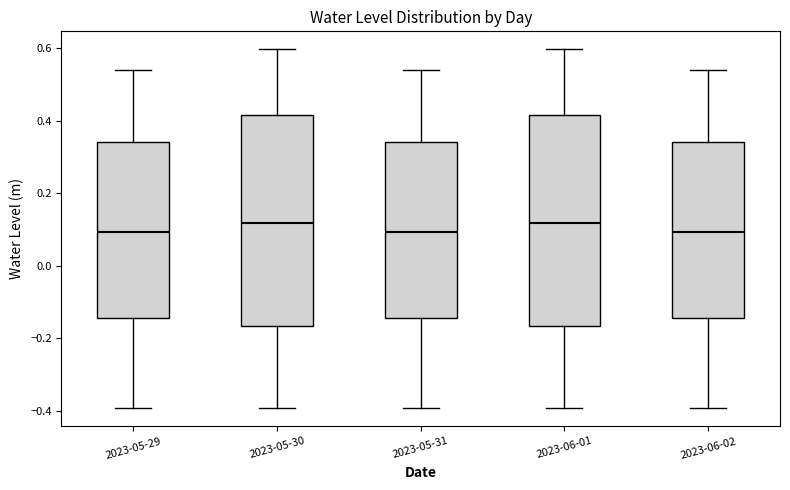

Reading left to right, read every box against the y-axis: the position of its median line, the range the box covers, and the ends of its whiskers. The values are not printed on the chart, so give them approximately, as read against the axis.

2023-05-29: median 0.10, box -0.14 to 0.34, whiskers -0.40 to 0.54
2023-05-30: median 0.12, box -0.16 to 0.42, whiskers -0.40 to 0.60
2023-05-31: median 0.10, box -0.14 to 0.34, whiskers -0.40 to 0.54
2023-06-01: median 0.12, box -0.16 to 0.42, whiskers -0.40 to 0.60
2023-06-02: median 0.10, box -0.14 to 0.34, whiskers -0.40 to 0.54